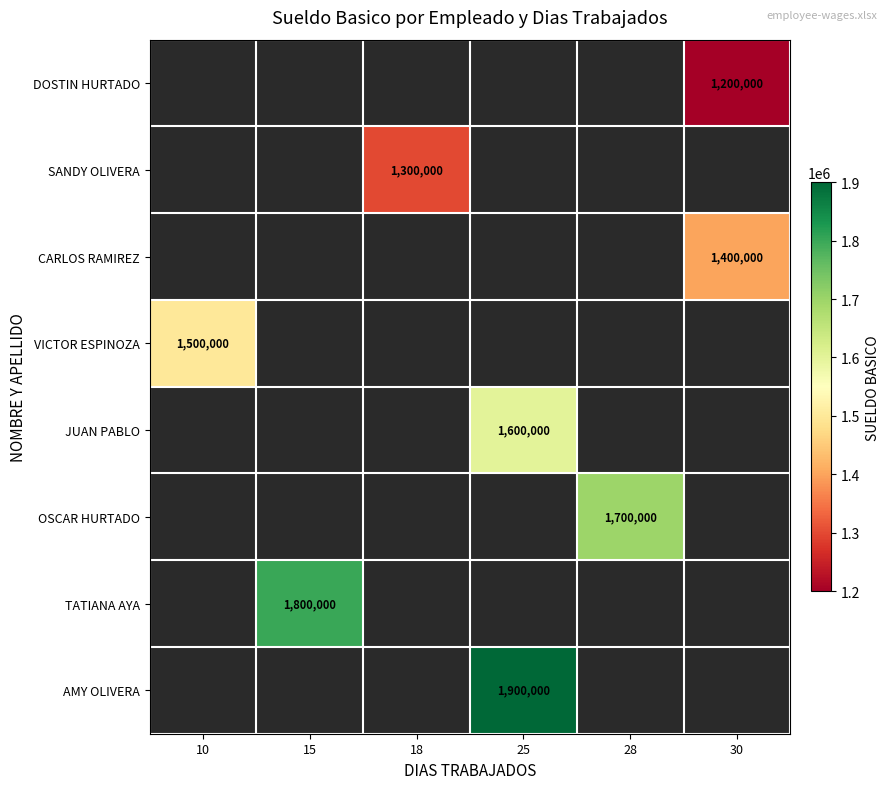

The AMY OLIVERA series shows 1900000 at 25. True or false?

True